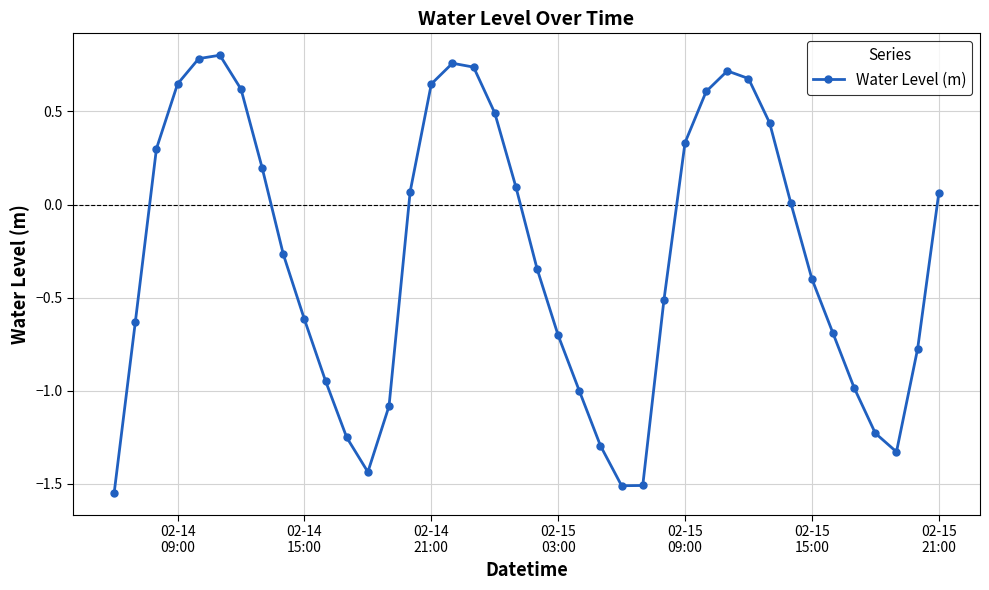

What is the difference between the second highest and second lowest values?

2.3